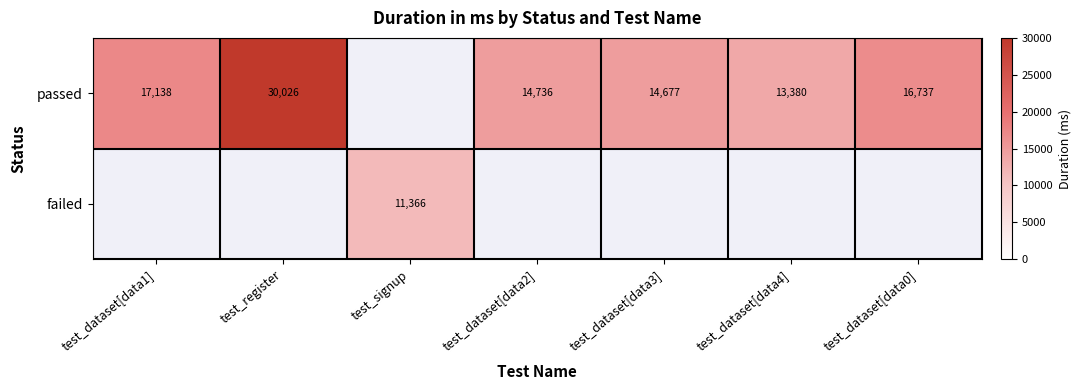

Which has a higher value, test_register or test_dataset[data1]?

test_register